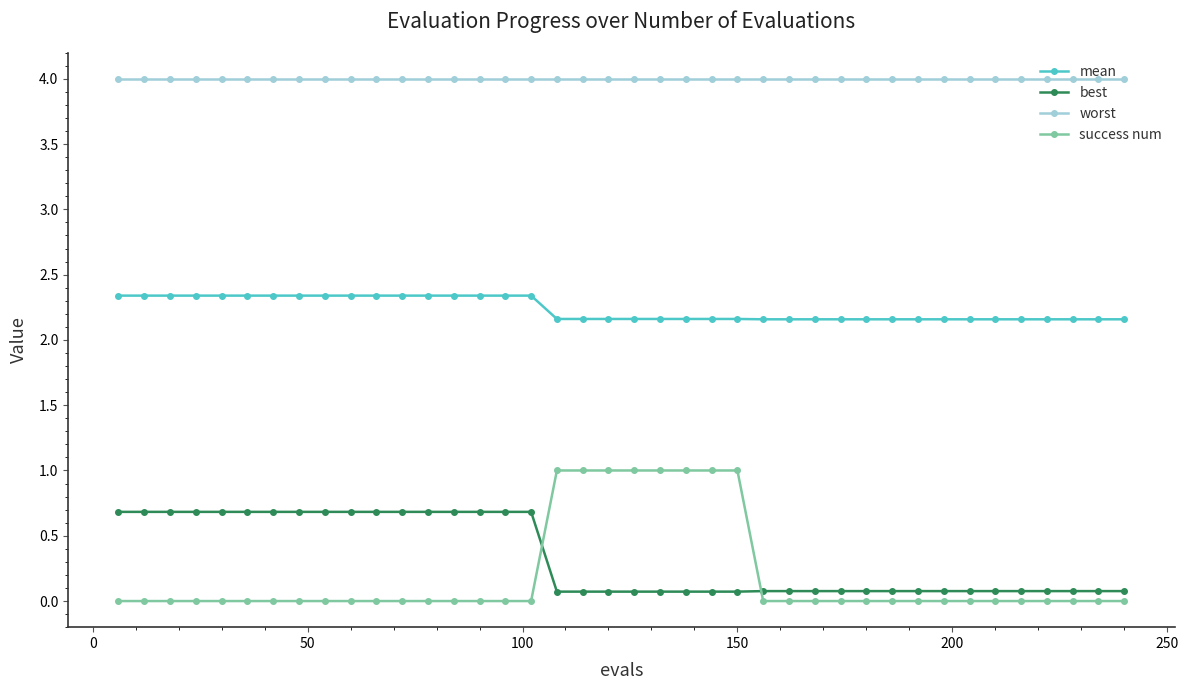

What is the difference between the maximum and second lowest values in the success num series?

1.0